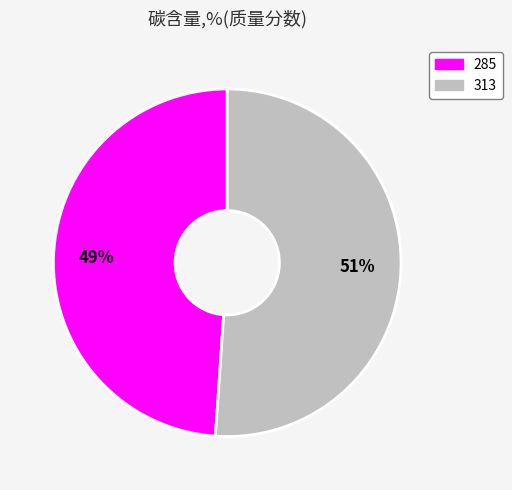

Is there a majority slice in this chart?

Yes